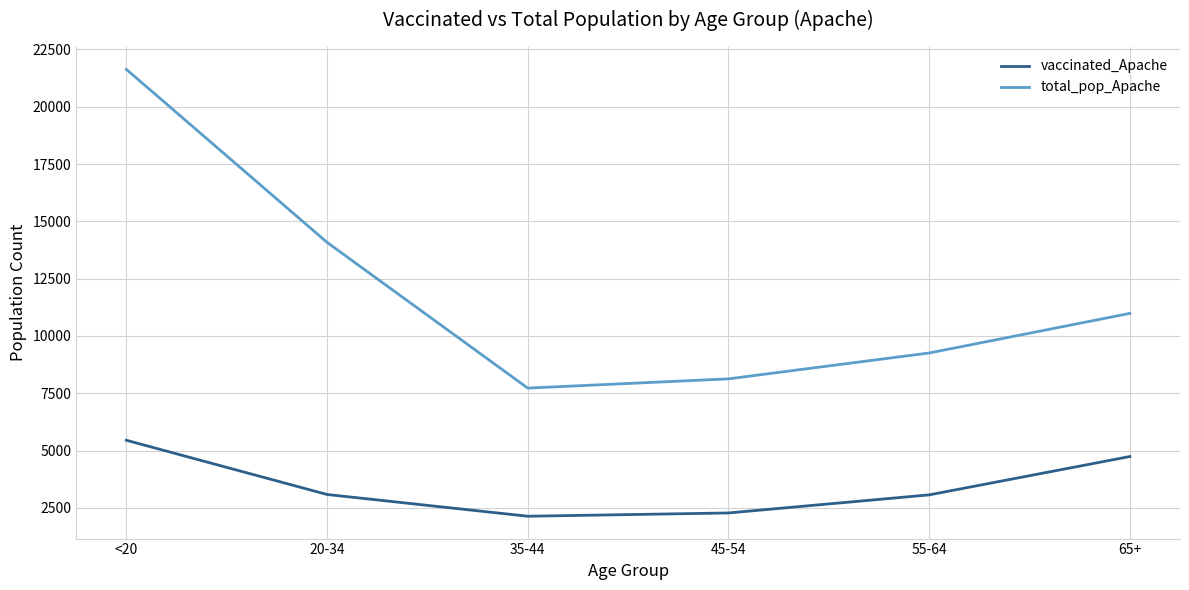

What is the maximum value shown in the chart?

21632